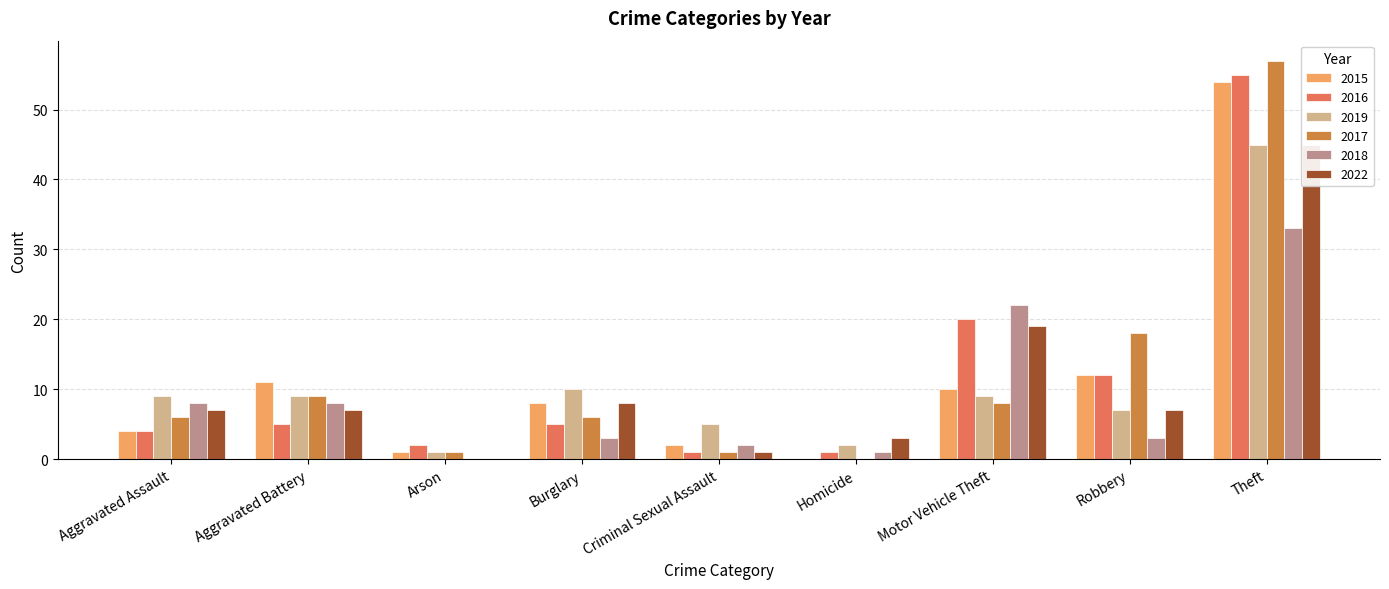

What position from the right is Arson?

7